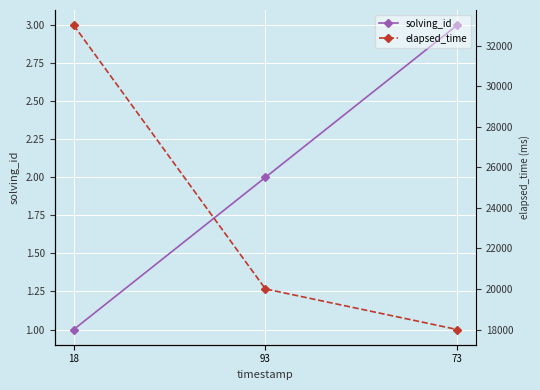

Reading left to right, list all the values displayed in this chart.

solving_id: 1	2	3
elapsed_time: 33000	20000	18000